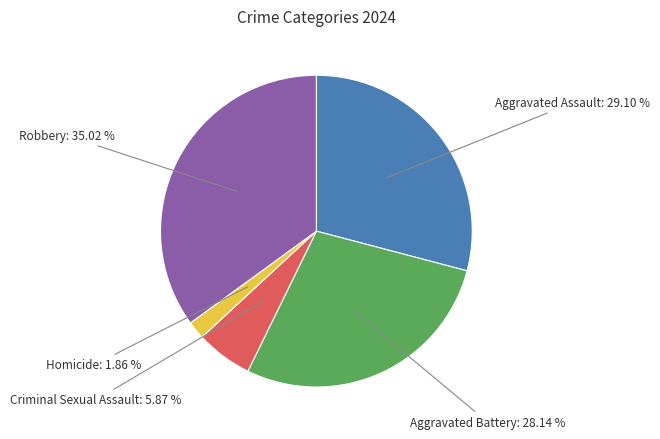

Does any single category account for the majority?

No